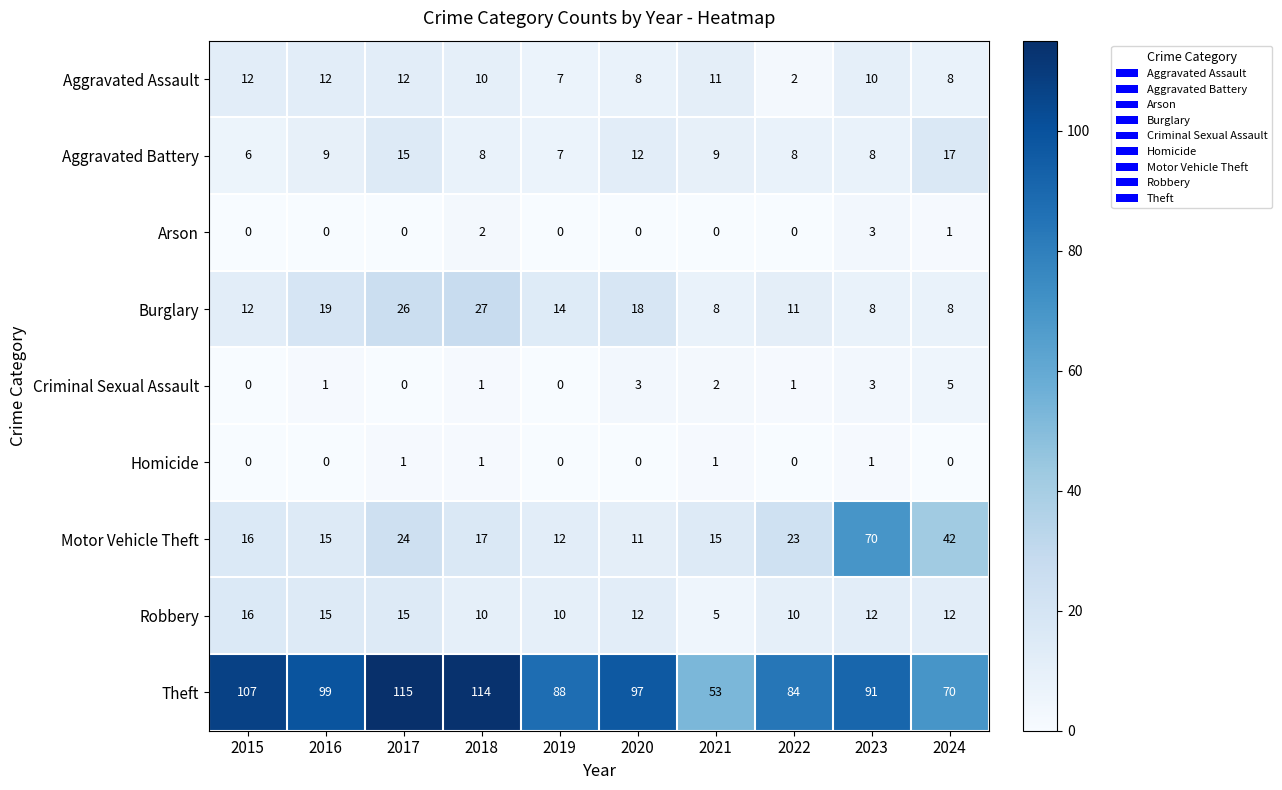

How many series are shown in this chart?

9